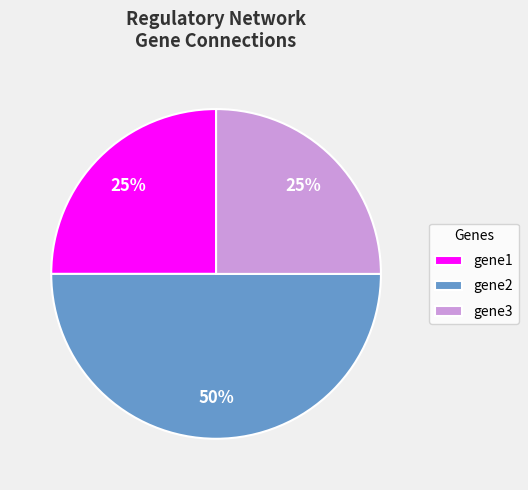

Is gene1 the majority of the pie?

No